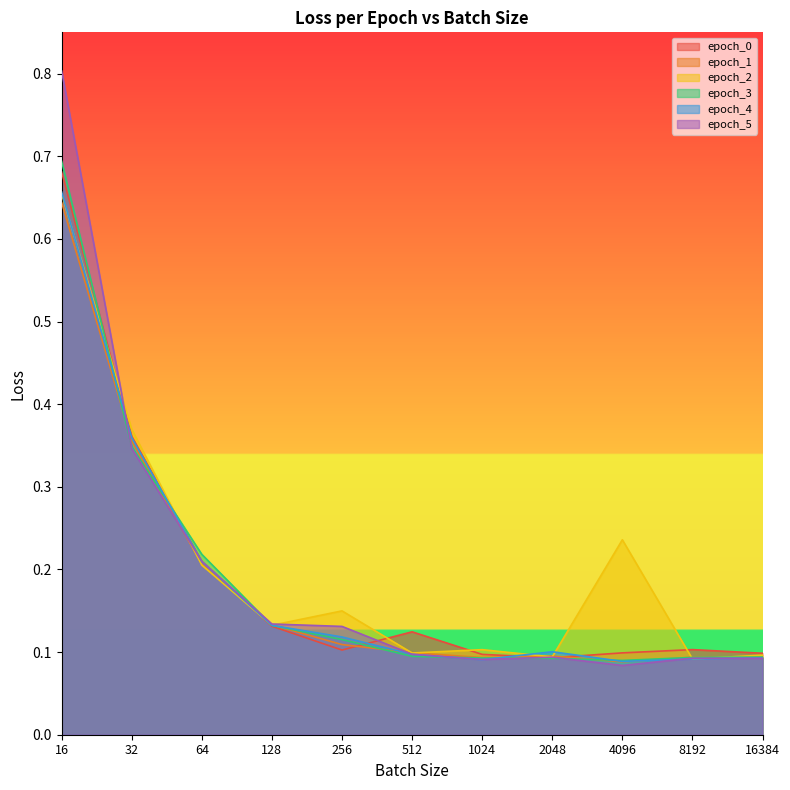

Reading left to right, extract all data points from this chart.

epoch_0: 0.7	0.4	0.2	0.1	0.1	0.1	0.1	0.1	0.1	0.1	0.1
epoch_1: 0.6	0.4	0.2	0.1	0.1	0.1	0.1	0.1	0.1	0.1	0.1
epoch_2: 0.7	0.4	0.2	0.1	0.1	0.1	0.1	0.1	0.2	0.1	0.1
epoch_3: 0.7	0.3	0.2	0.1	0.1	0.1	0.1	0.1	0.1	0.1	0.1
epoch_4: 0.7	0.4	0.2	0.1	0.1	0.1	0.1	0.1	0.1	0.1	0.1
epoch_5: 0.8	0.3	0.2	0.1	0.1	0.1	0.1	0.1	0.1	0.1	0.1